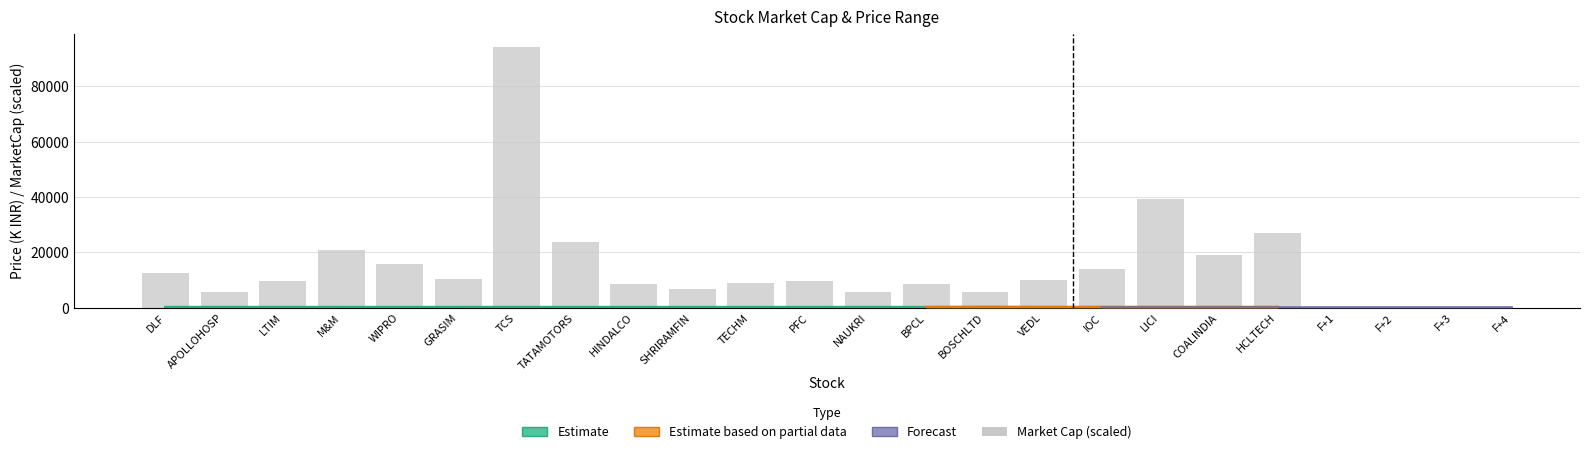

What is the label of the 5th bar from the right?

VEDL